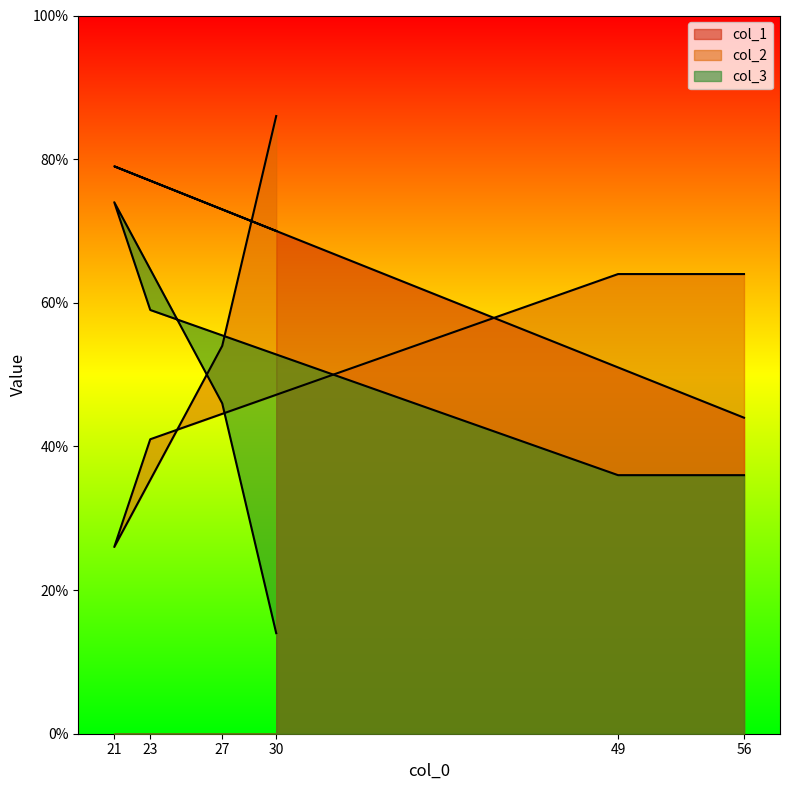

What is the total value across all series at 23?

177